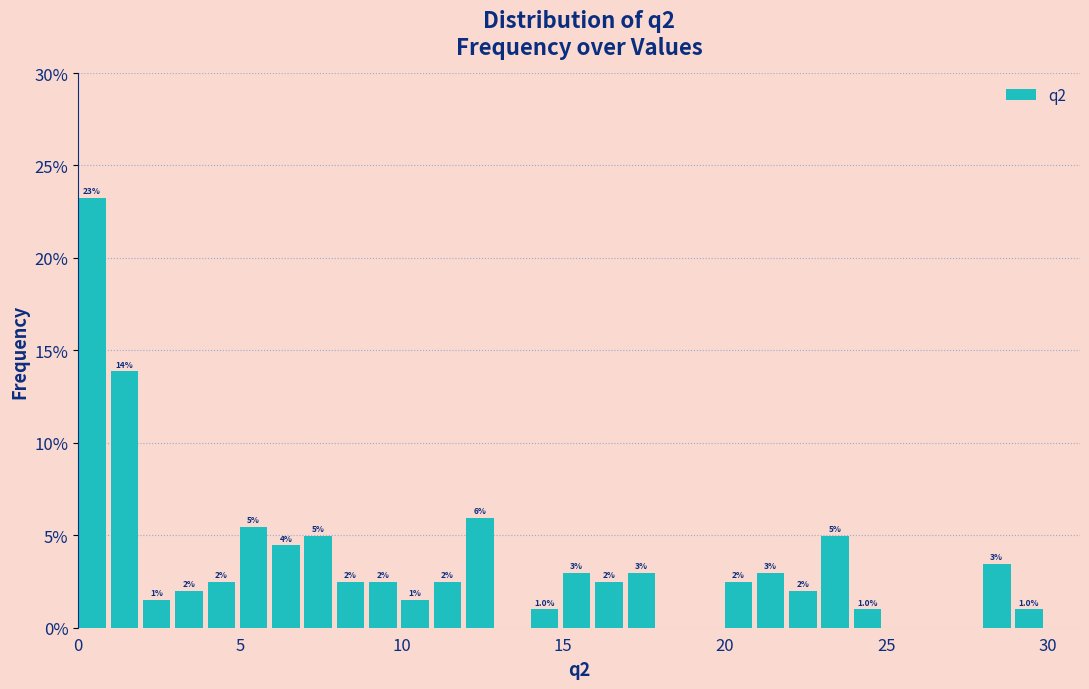

Around what value on the x-axis is the tallest bar? Give the approximate position of its centre, as read against the axis.

0.5